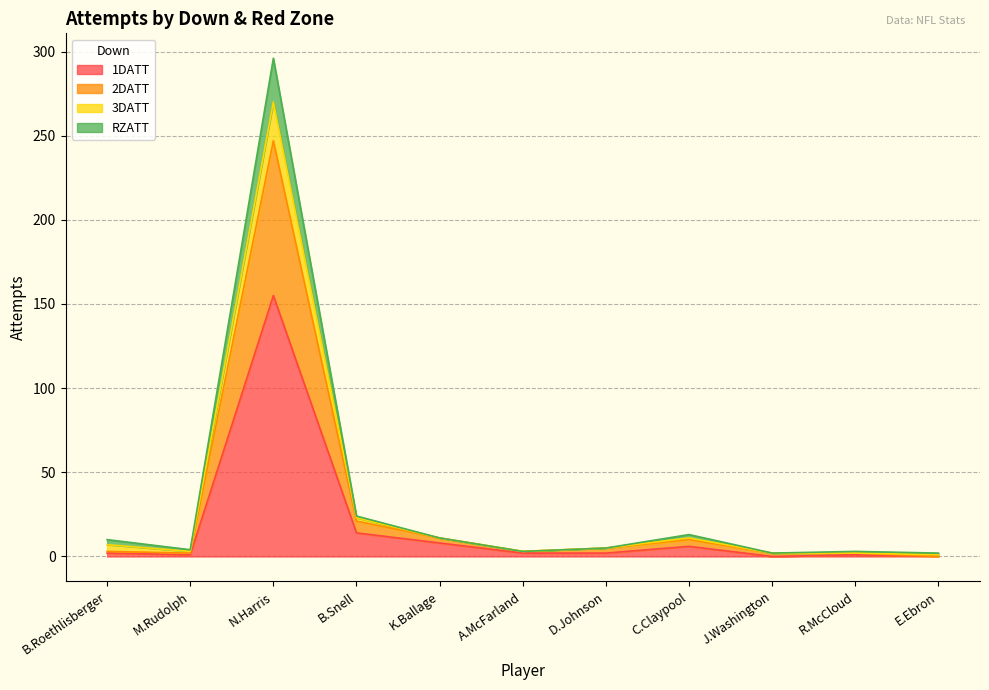

Rank the series at M.Rudolph from highest to lowest value.

3DATT, RZATT, 2DATT, 1DATT